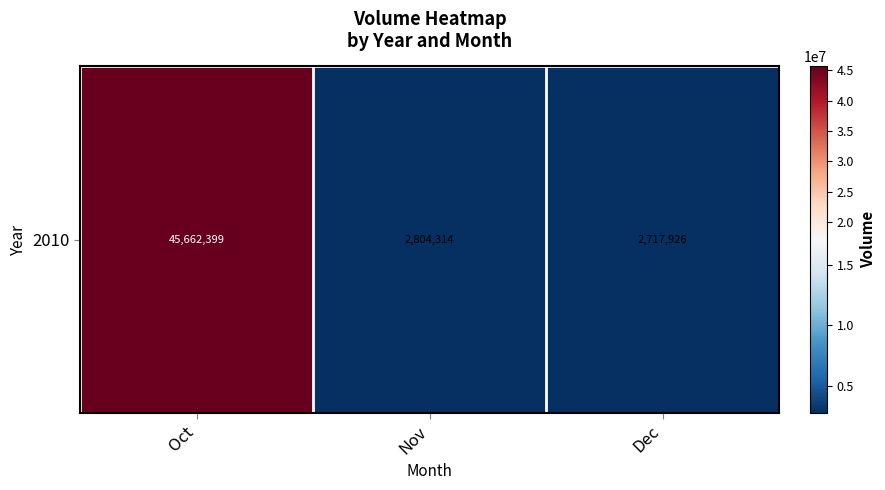

What value does the data have at Oct?

45662399